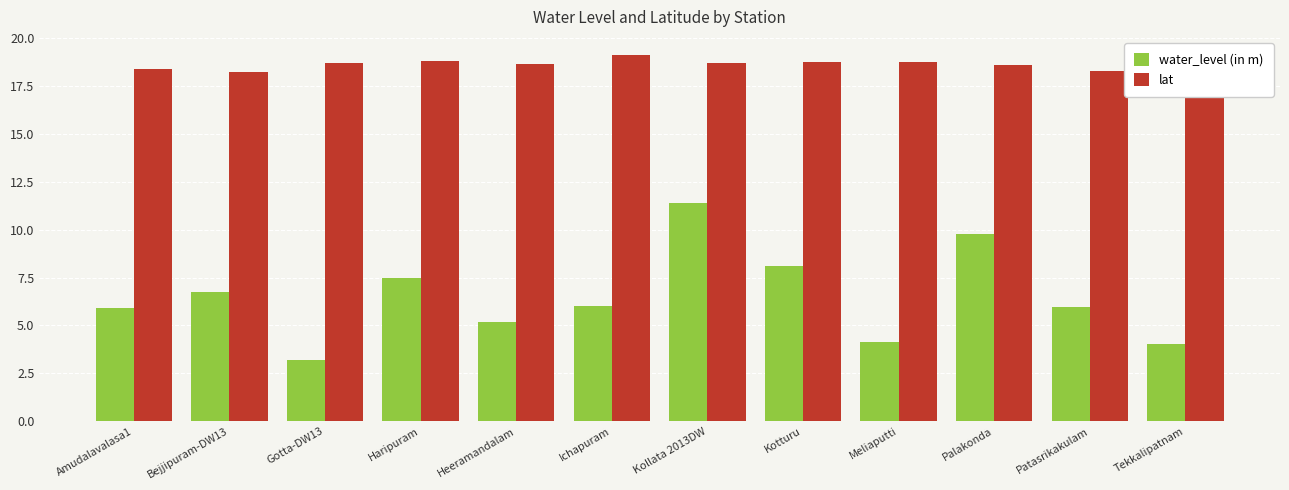

Which series has the largest total across all categories?

lat